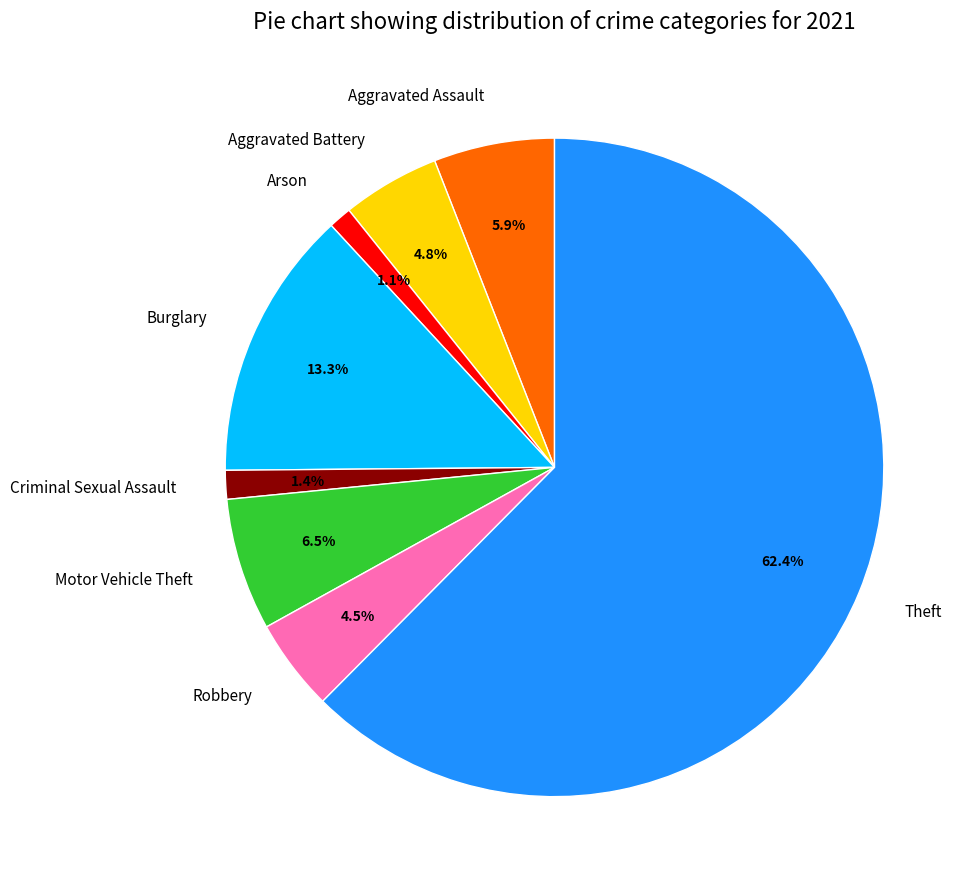

To the nearest percent, what is the difference between the Robbery and Criminal Sexual Assault slice percentages?

3%